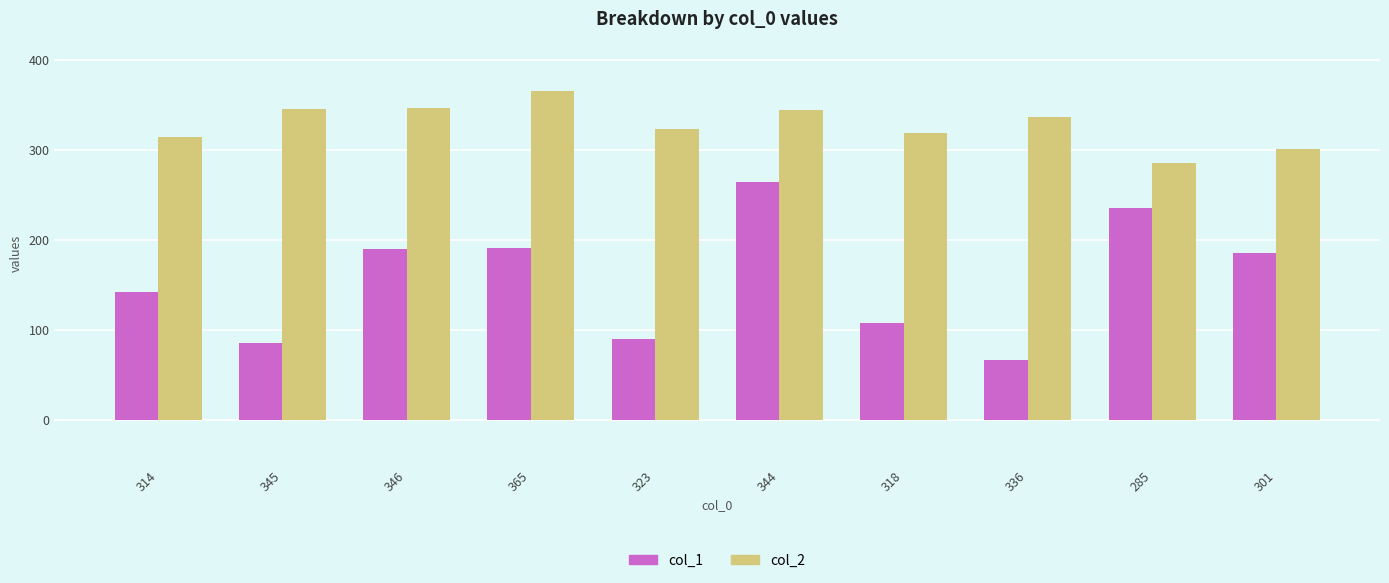

What is the difference between the col_1 values at 314 and 285?

93